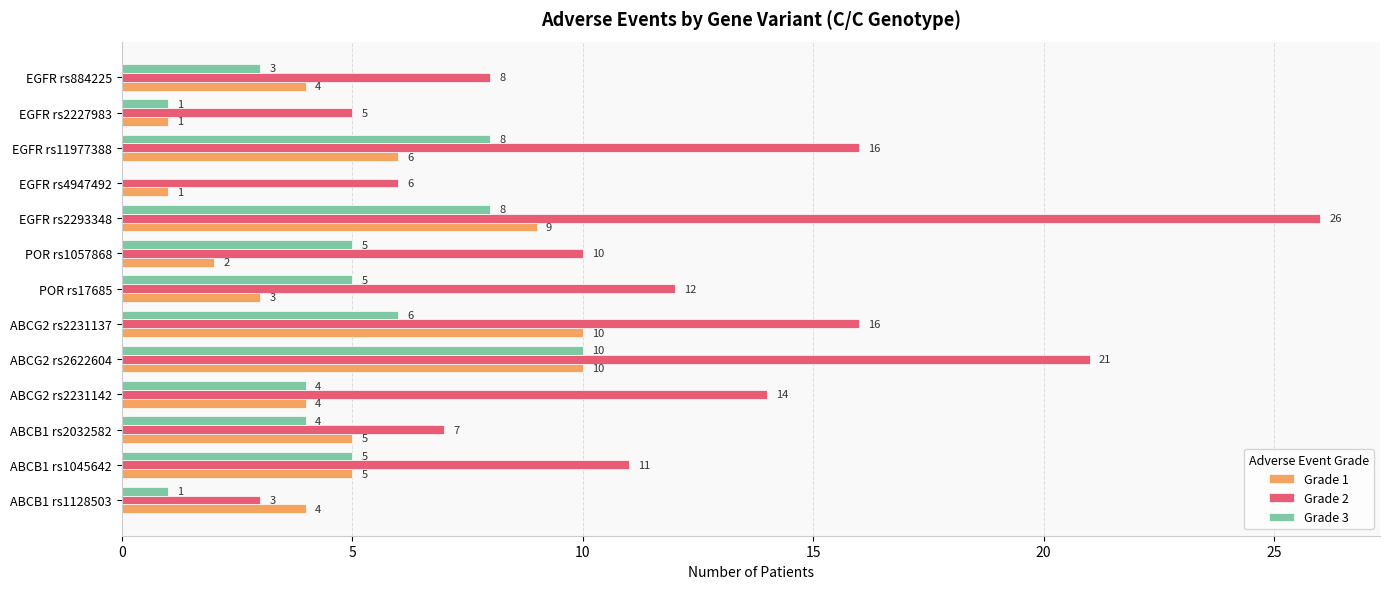

What is the maximum value for Grade 3?

10